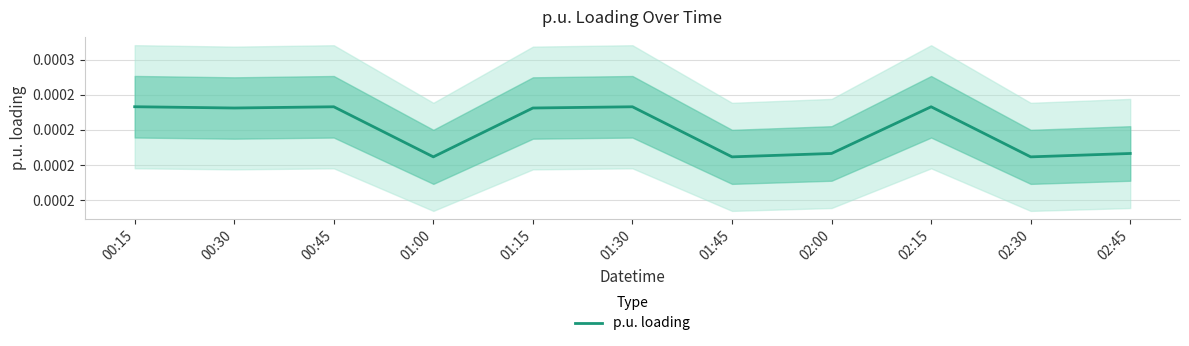

True or false: the data shows 0.0 at 00:30.

True